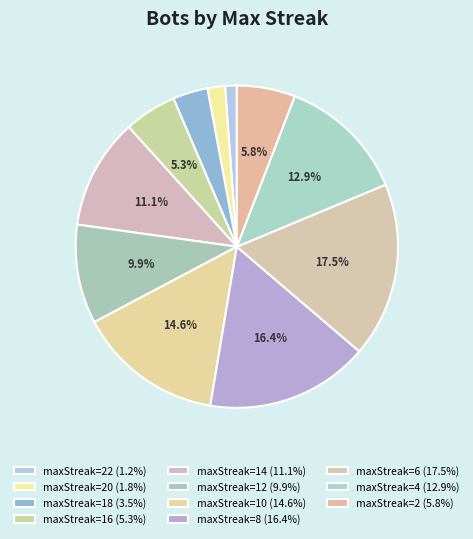

To the nearest percent, what is the average slice percentage?

9%